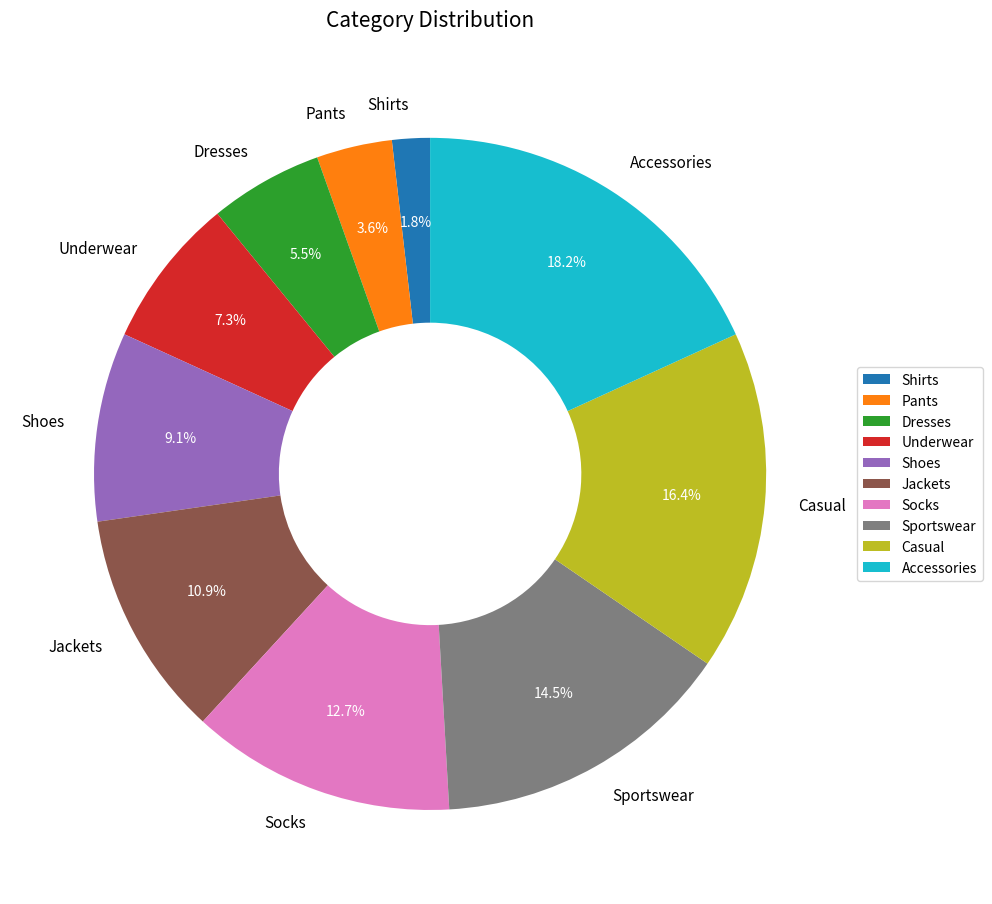

To the nearest percent, what is the combined percentage of Sportswear and Shoes?

24%